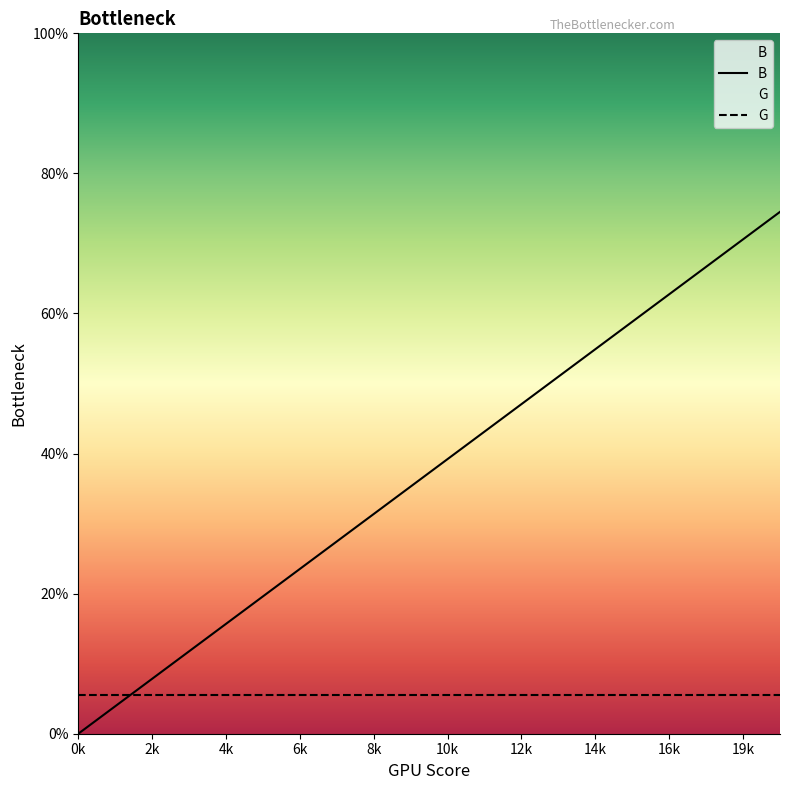

What is the change in value from 15 to 17?

+7.8